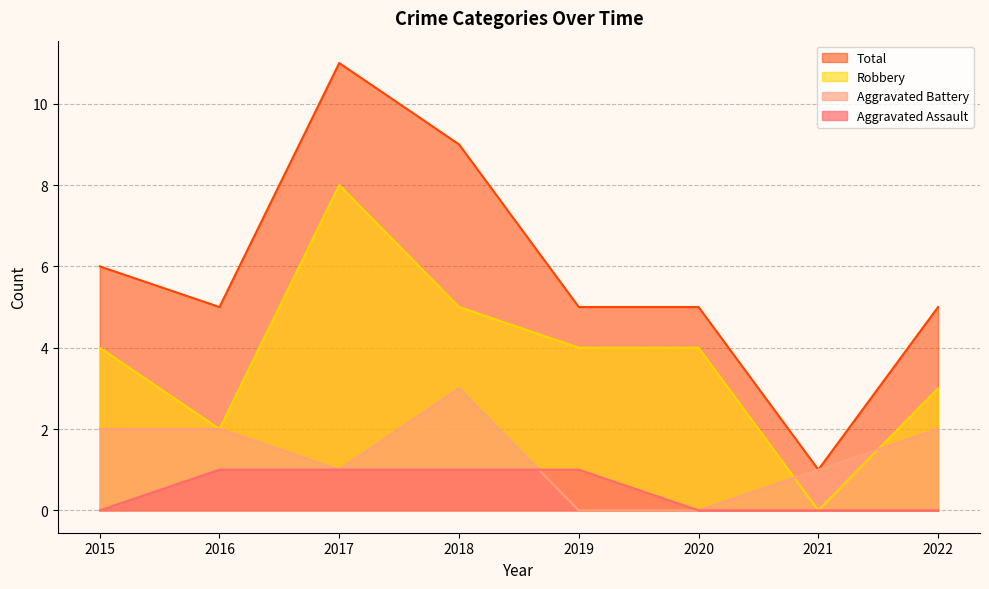

Which label corresponds to the smallest value in the chart?

2015